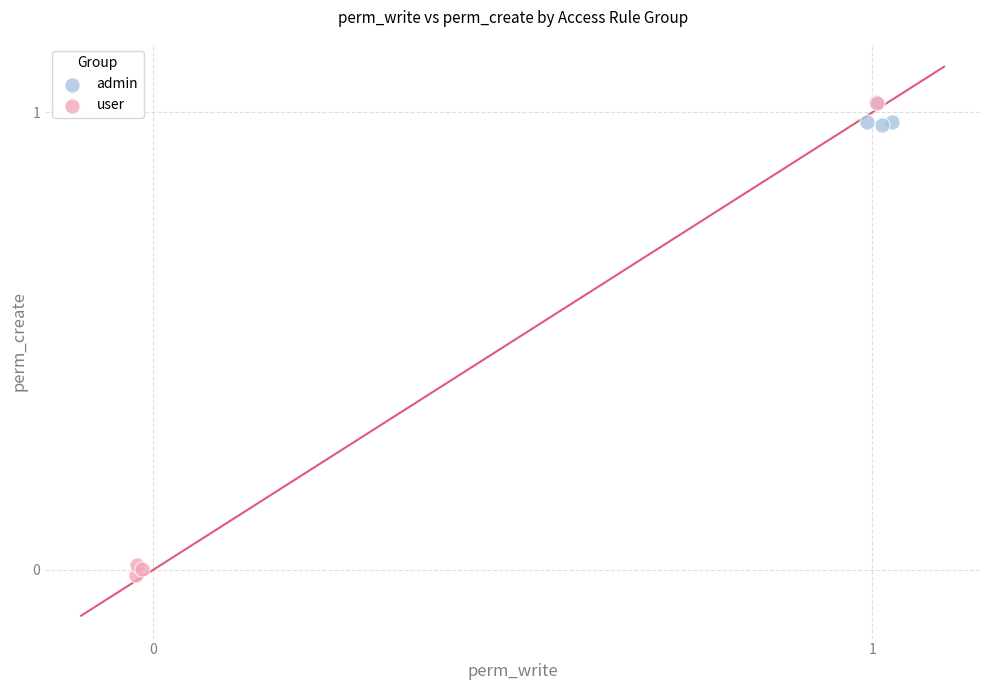

Which series reaches the minimum Y coordinate?

user